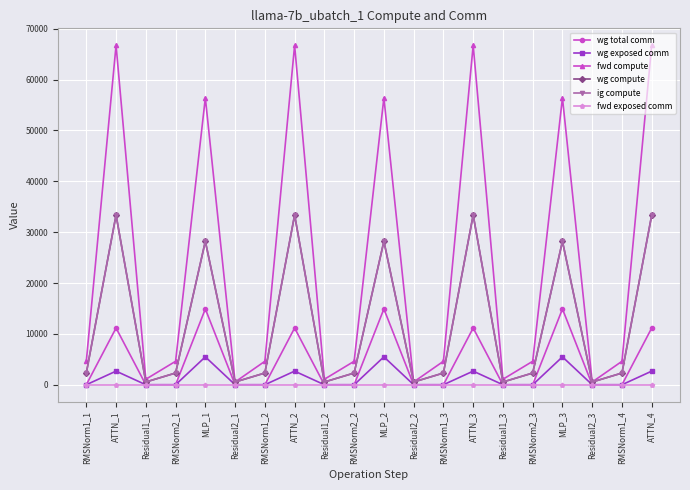

At which category is the sum across all series the highest?

ATTN_4